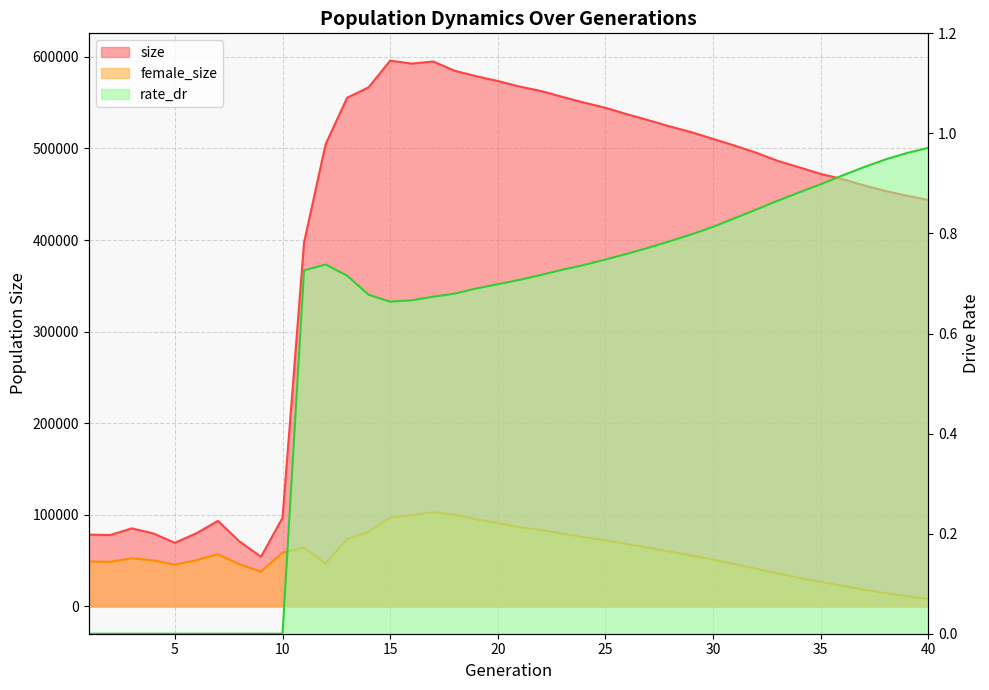

How many lines are shown in the chart?

3